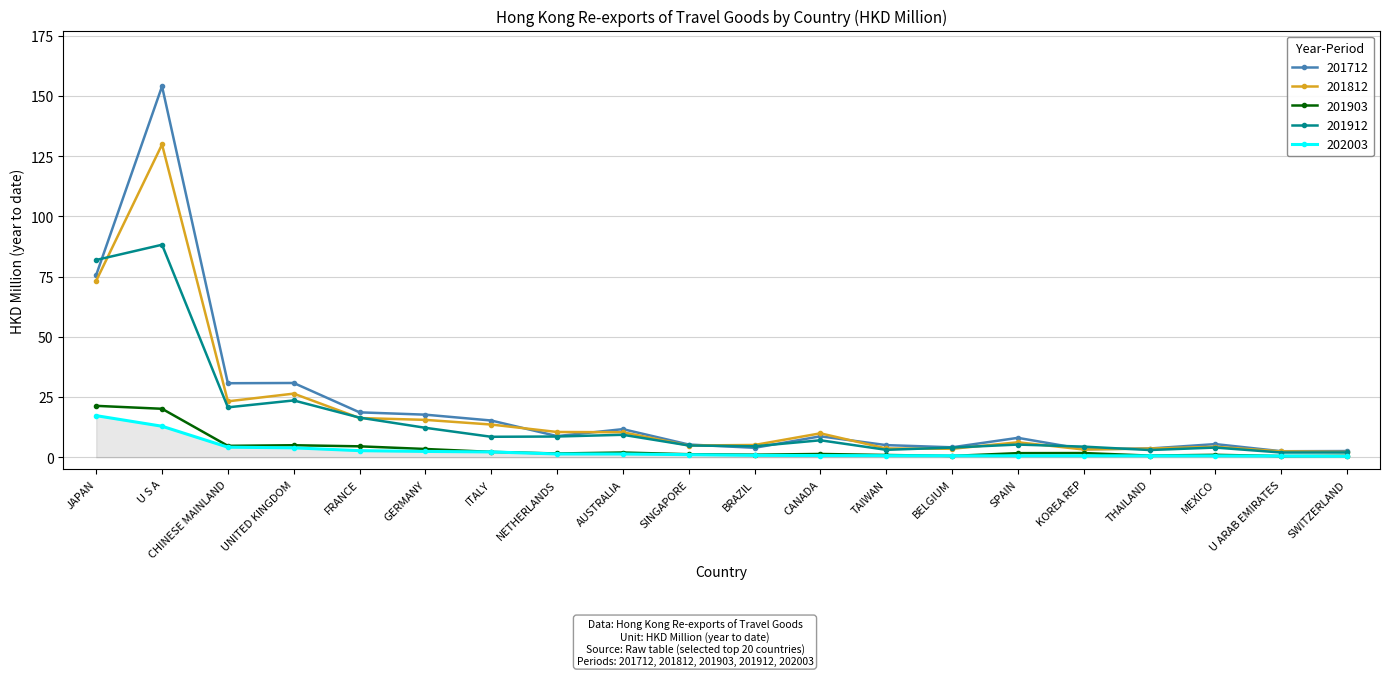

Where is the first local maximum for 201712?

U S A